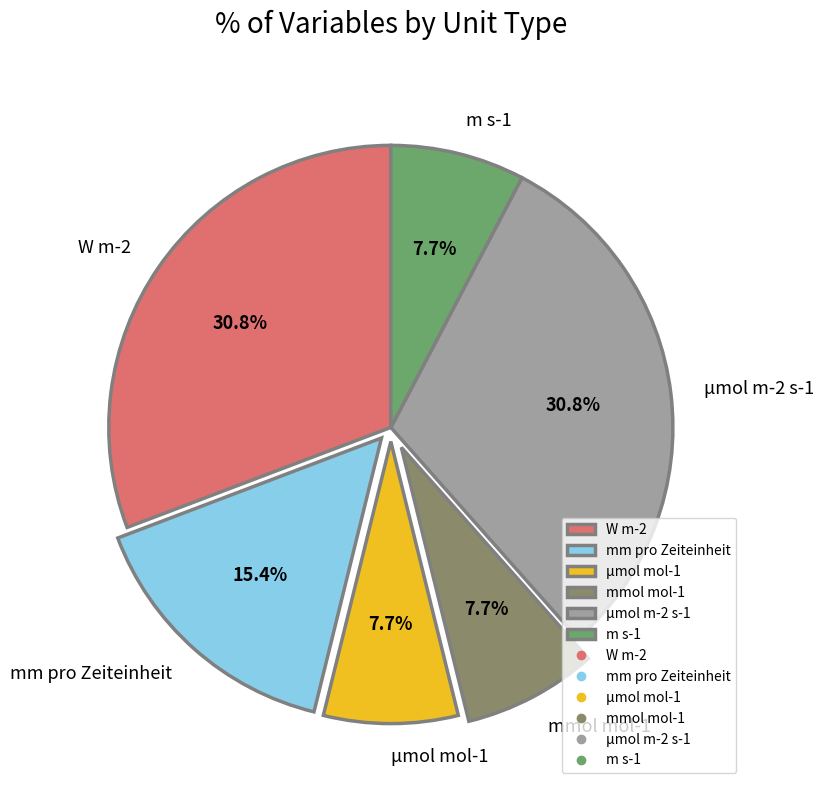

To the nearest percent, what portion does μmol mol-1 represent?

8%